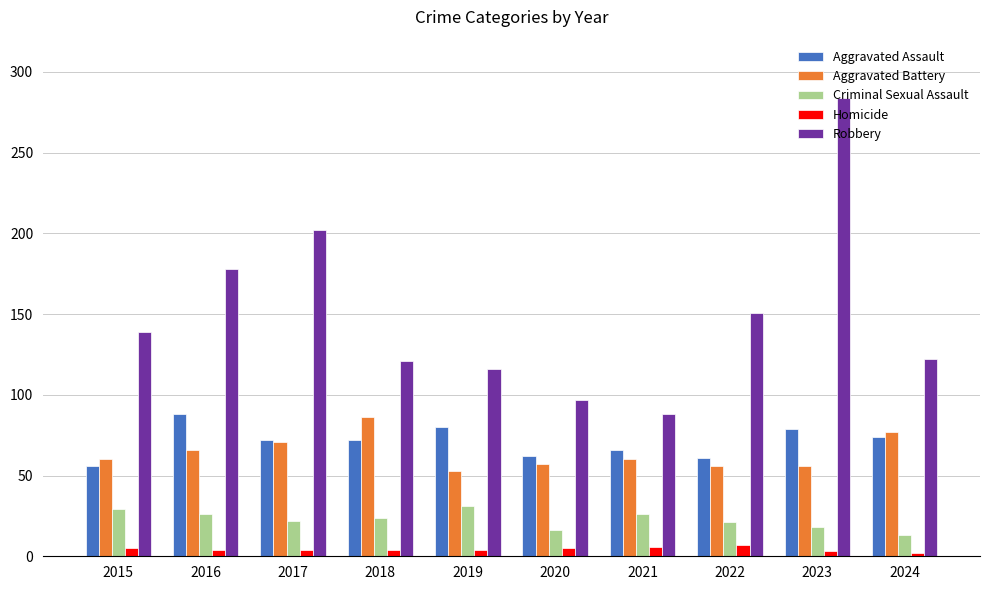

What is the sum of all Criminal Sexual Assault values?

226